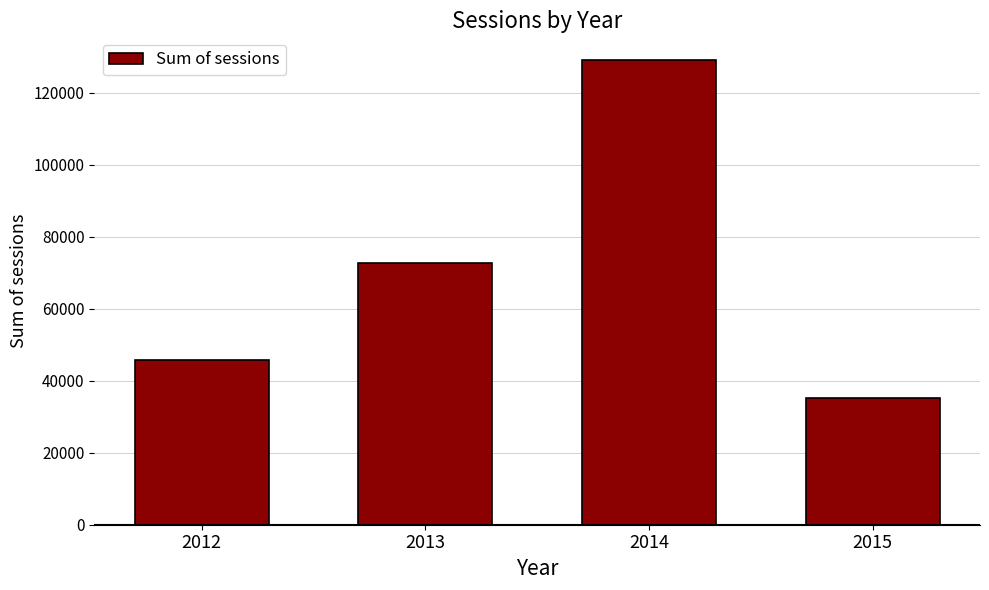

Reading left to right, transcribe all the data shown in this chart.

45604	72806	129154	35142